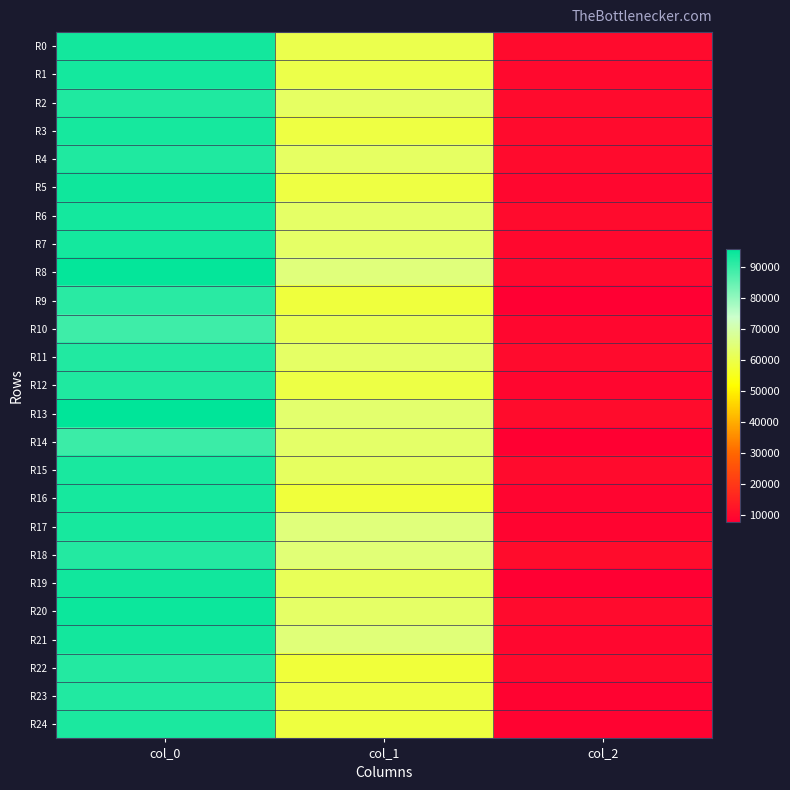

Which has a higher value, col_0 or col_1?

col_0